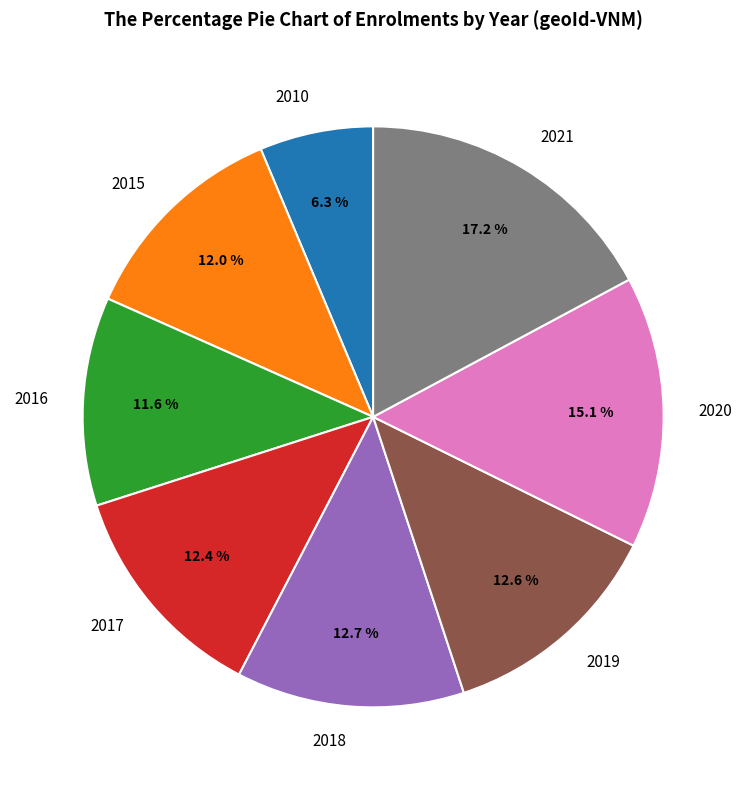

Which slice is the smallest?

2010